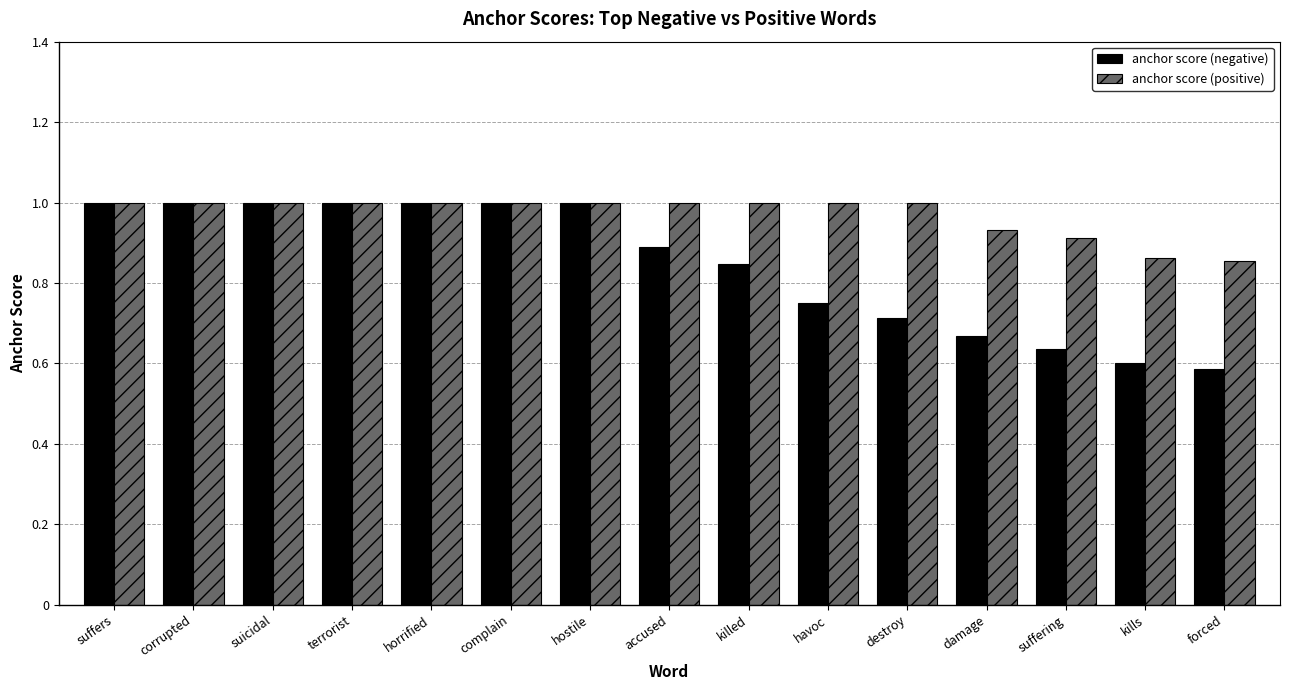

Count the number of data series in this chart.

2